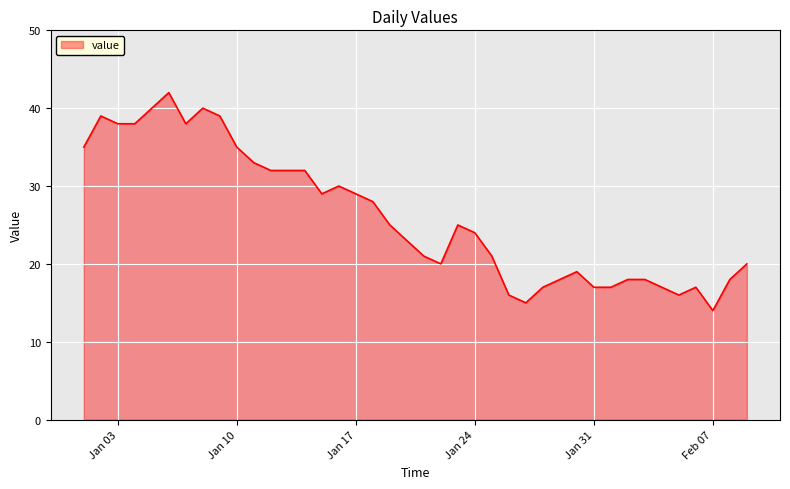

What is the greatest value displayed?

42